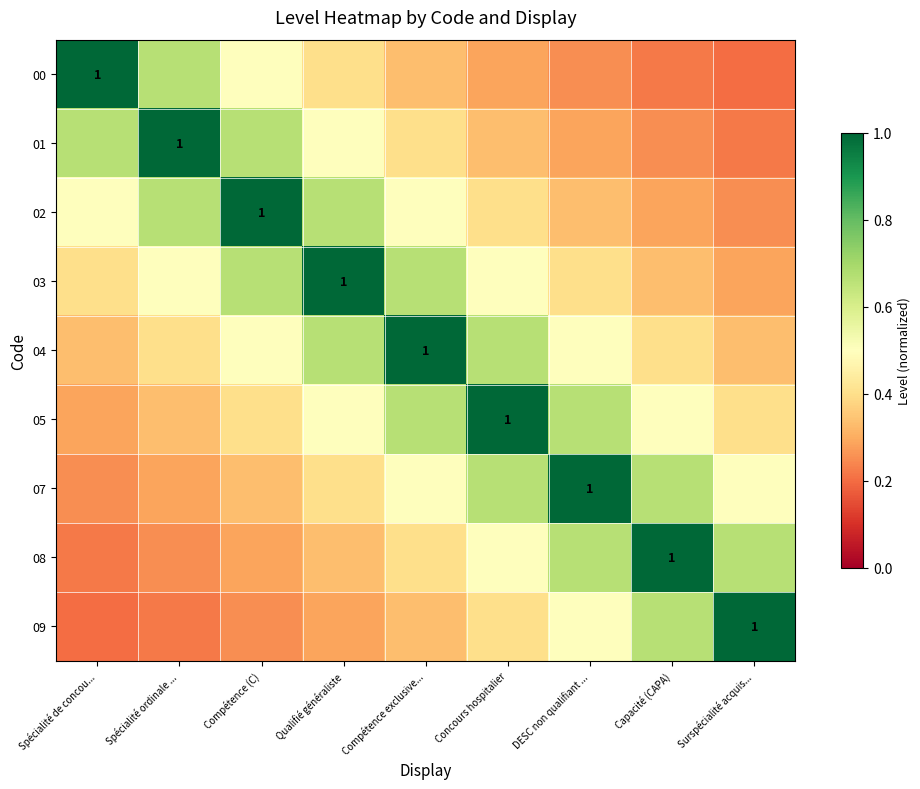

At which category does the chart reach its peak across all series?

Spécialité de concou...